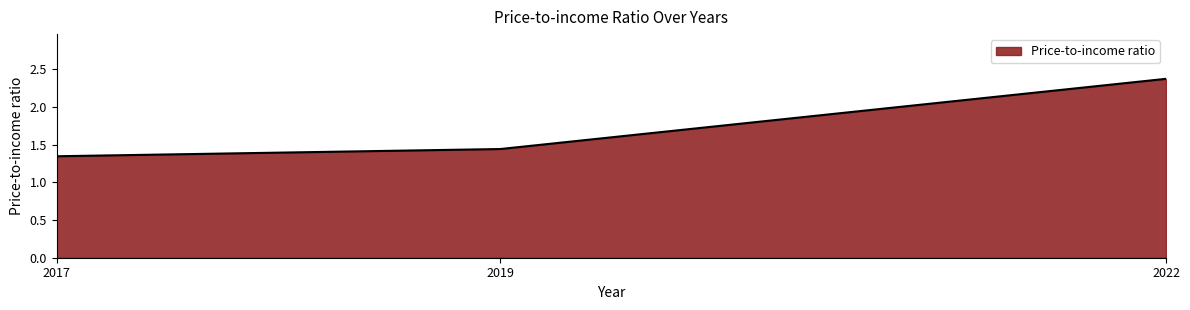

At which label is the value closest to 1?

2017